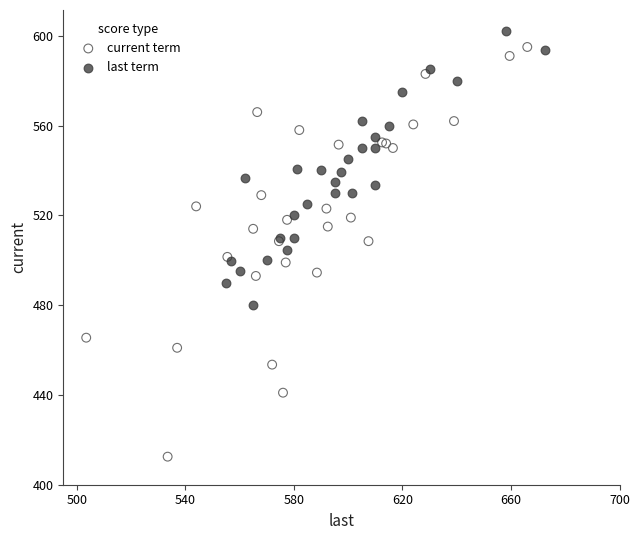

Which series has the largest Y range (max minus min)?

current term